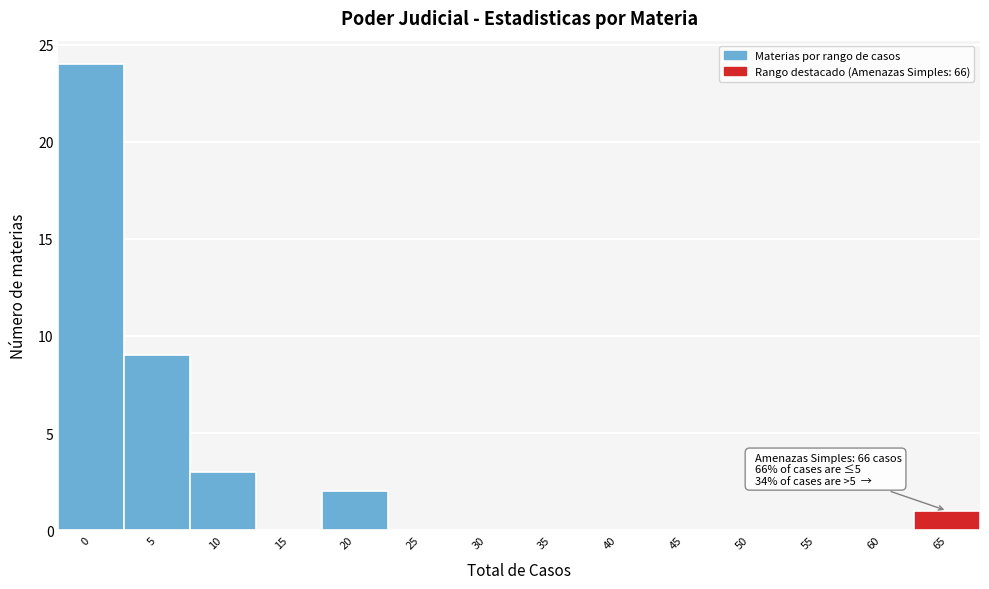

Reading left to right, transcribe all the data shown in this chart.

0=24	5=9	10=3	15=0	20=2	25=0	30=0	35=0	40=0	45=0	50=0	55=0	60=0	65=1